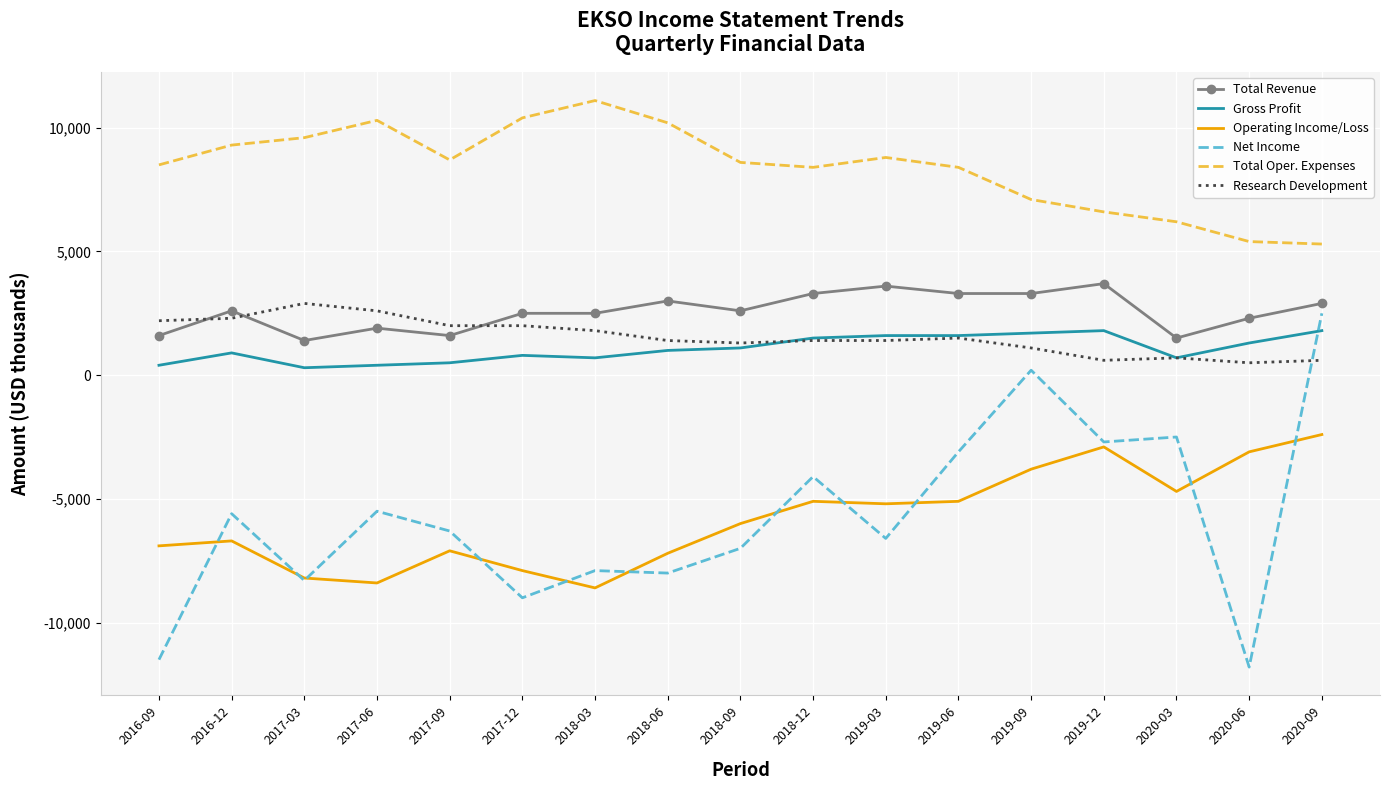

Which series has the widest spread of values?

Net Income